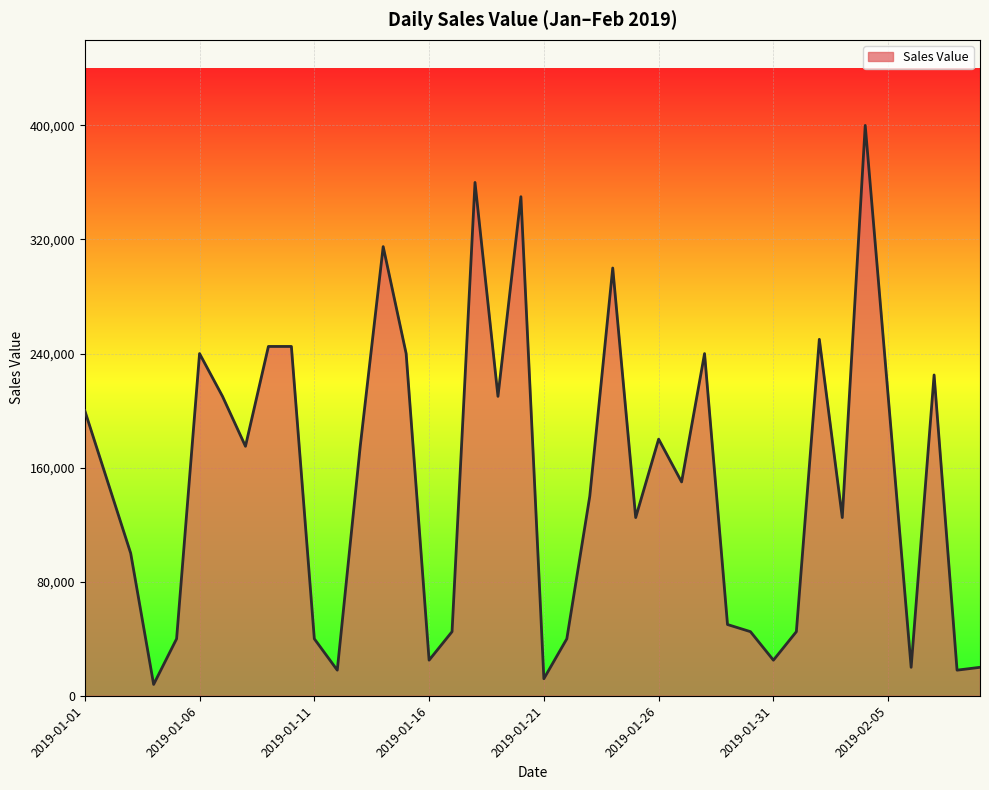

What is the maximum value shown in the chart?

400000